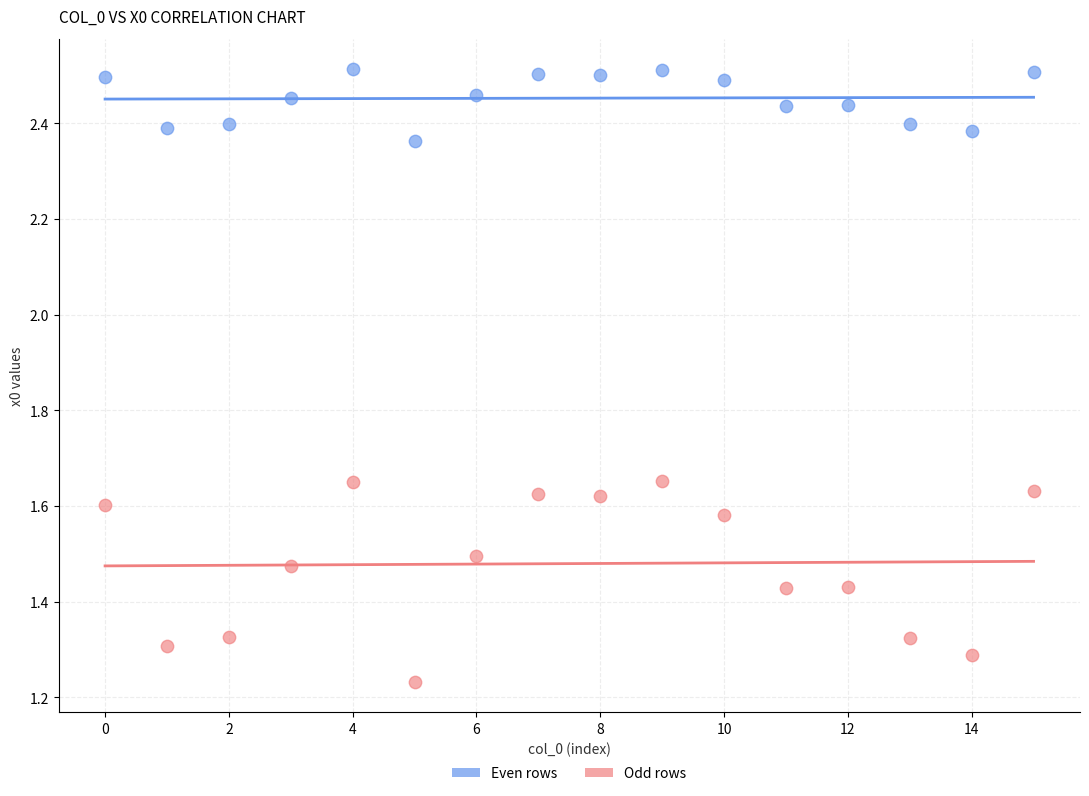

How many points are shown in the scatter plot?

32